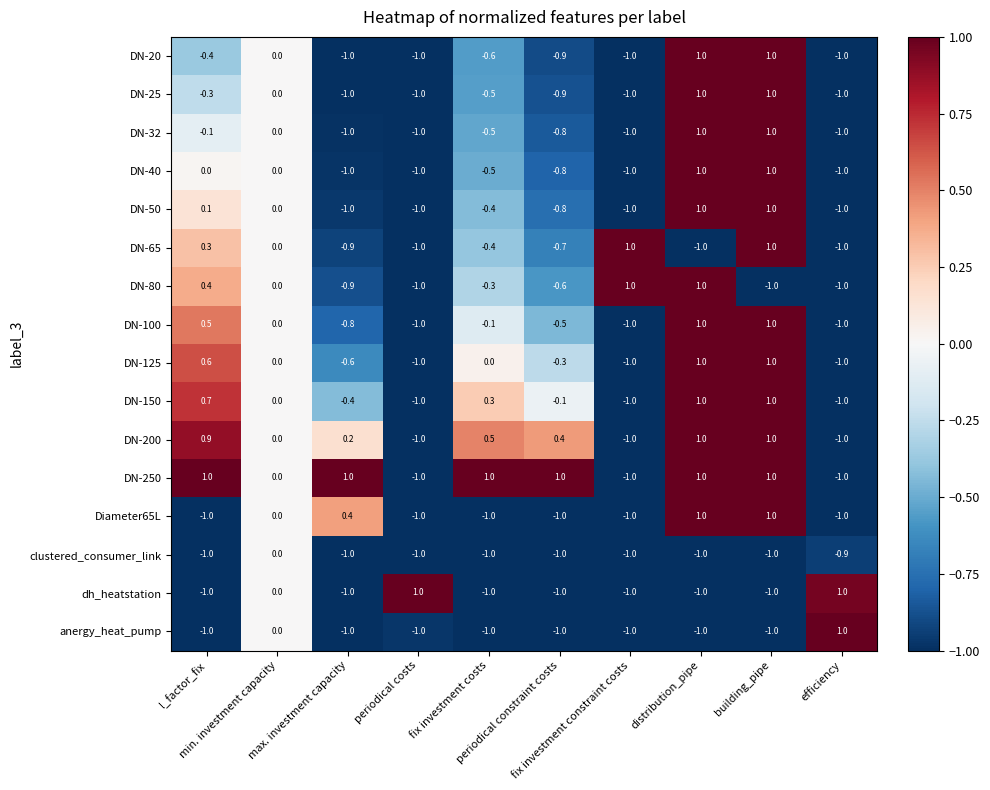

How many categories are shown in the chart?

10